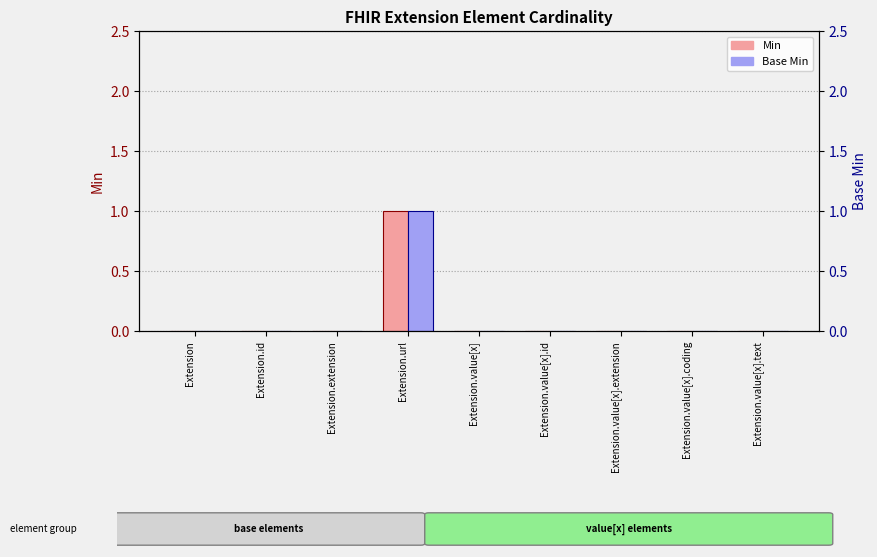

Rank the categories by Base Min value from highest to lowest.

Extension.url, Extension, Extension.id, Extension.extension, Extension.value[x], Extension.value[x].id, Extension.value[x].extension, Extension.value[x].coding, Extension.value[x].text